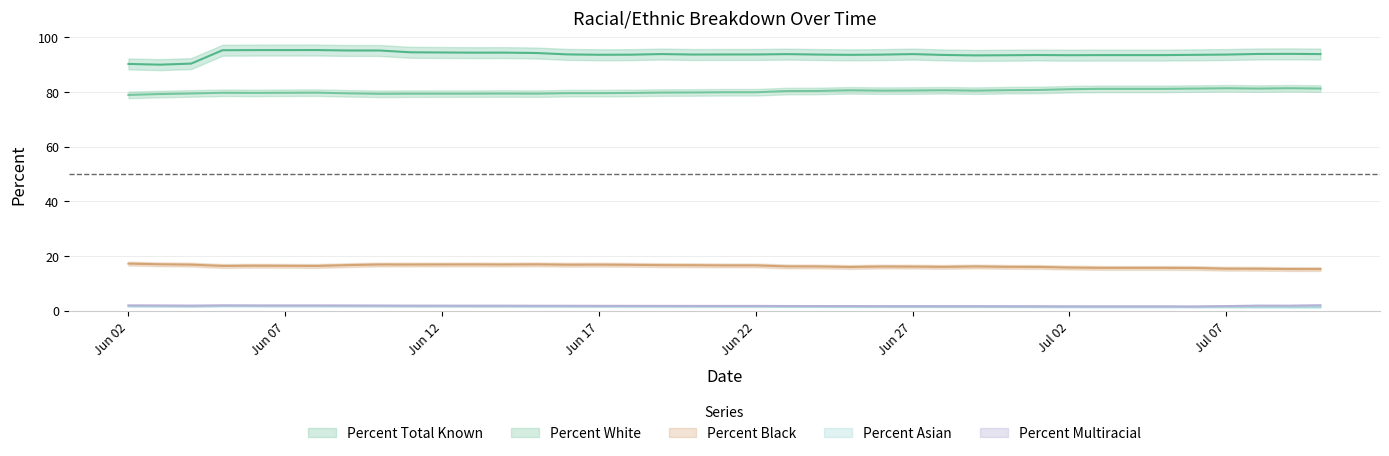

What are all the series names shown in the legend?

Percent Total Known, Percent White, Percent Black, Percent Asian, Percent Multiracial